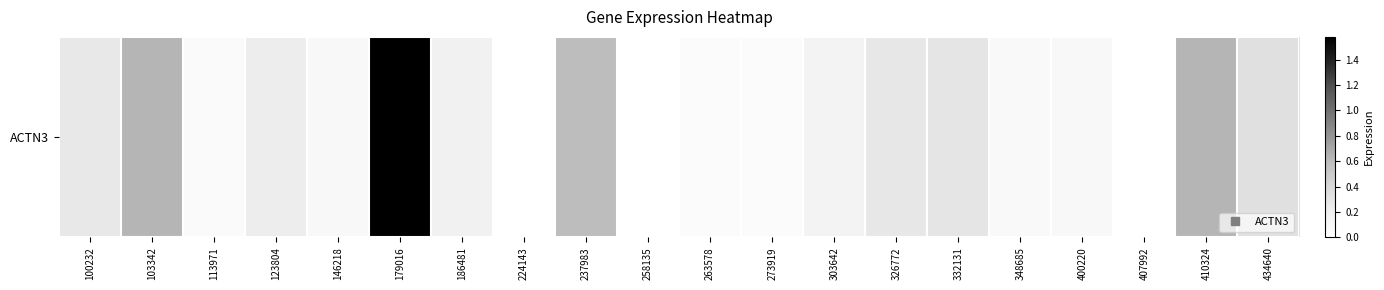

Between 100232 and 348685, which is larger?

100232